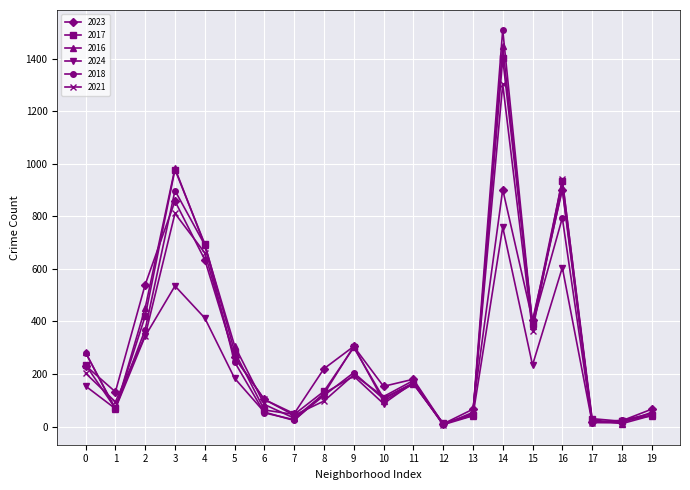

Where is 2016 nearest to the value 729?

4